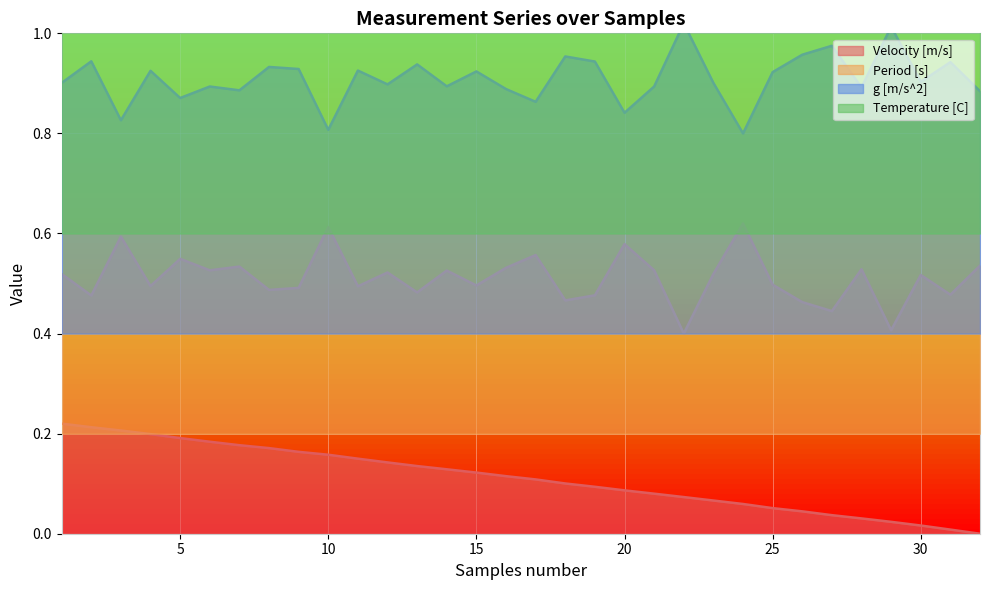

In Period [s], how many points are lower than both neighbors (excluding endpoints)?

12